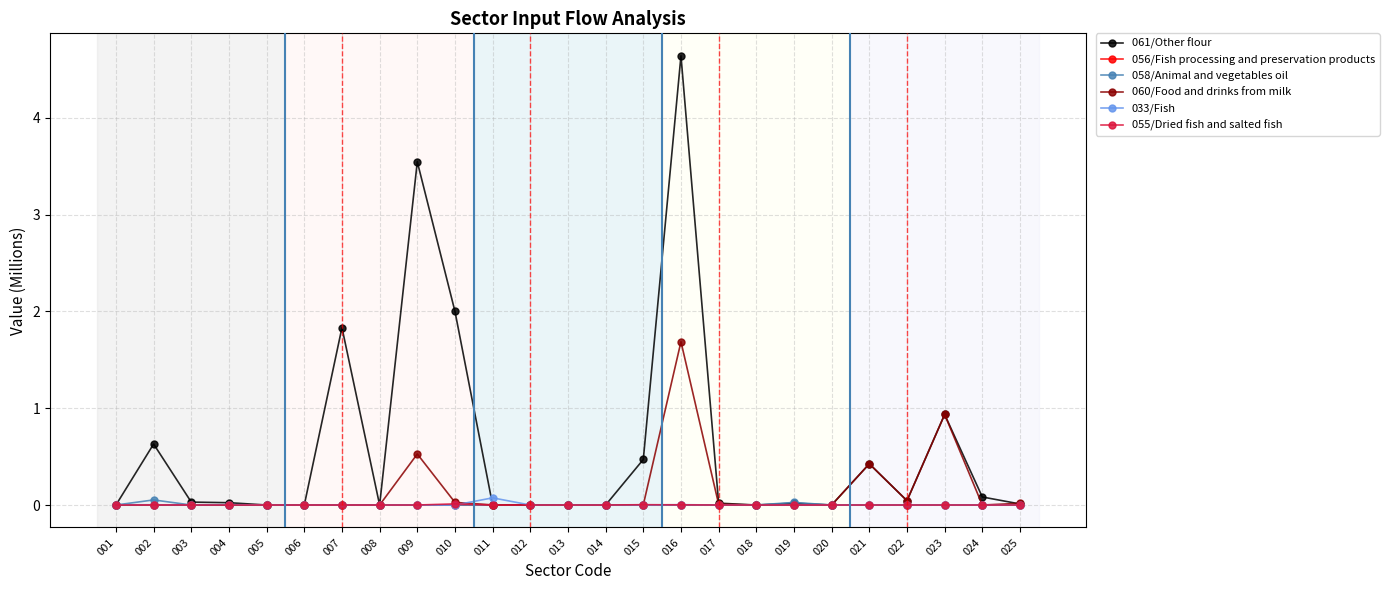

How many lines are shown in the chart?

6